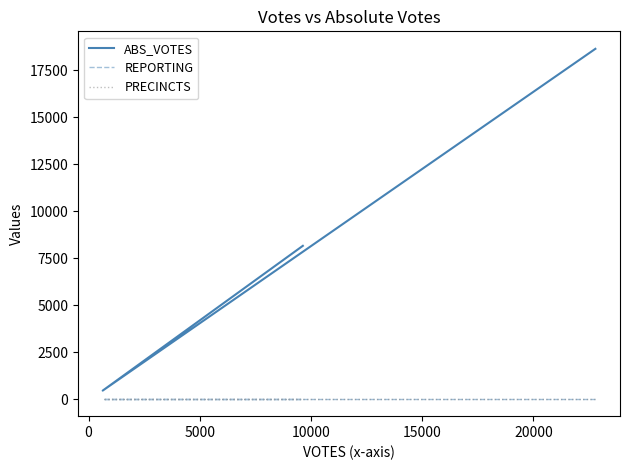

What is the maximum value shown in the chart?

18628